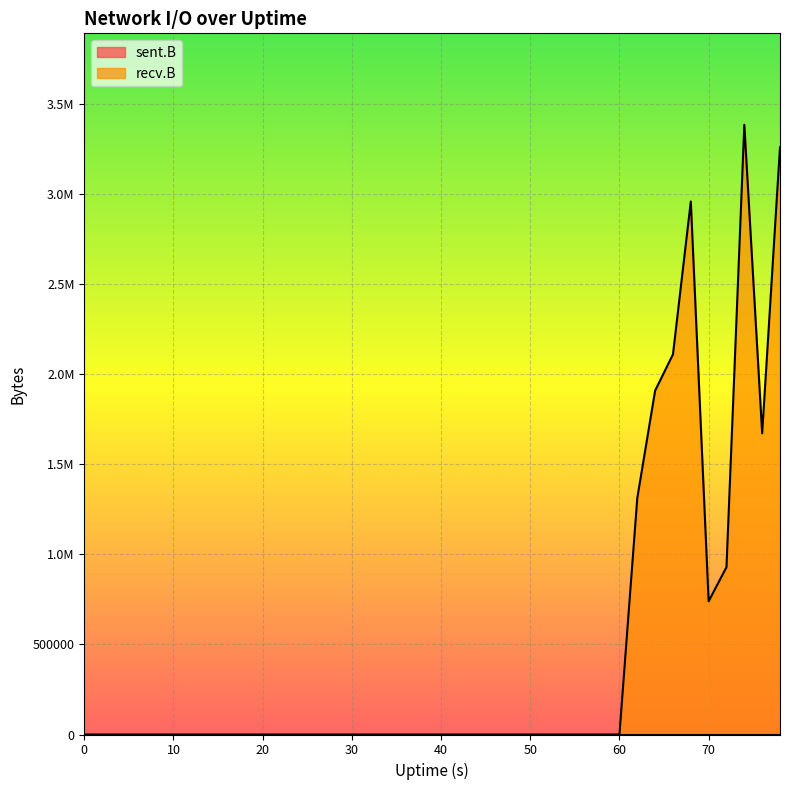

List the labels in order of value, largest first.

74, 78, 68, 66, 64, 76, 62, 72, 70, 0, 2, 4, 6, 8, 10, 12, 14, 16, 18, 20, 22, 24, 26, 28, 30, 32, 34, 36, 38, 40, 42, 44, 46, 48, 50, 52, 54, 56, 58, 60